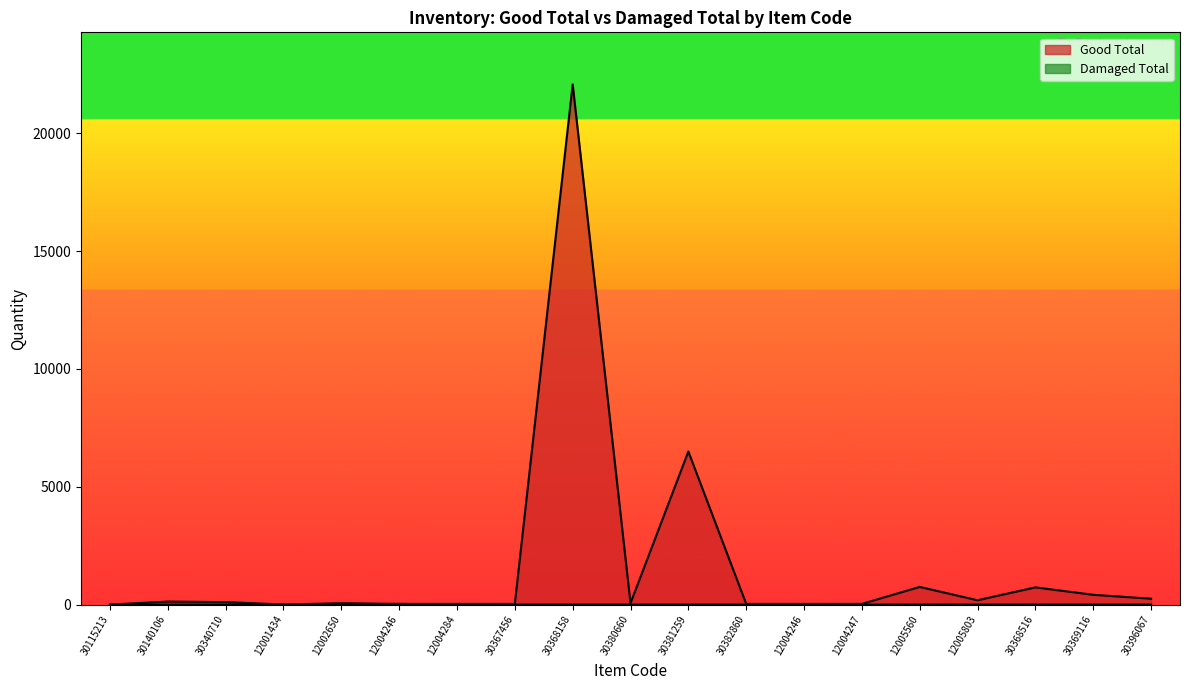

The value of Good Total at 30369116 is 252. True or false?

False